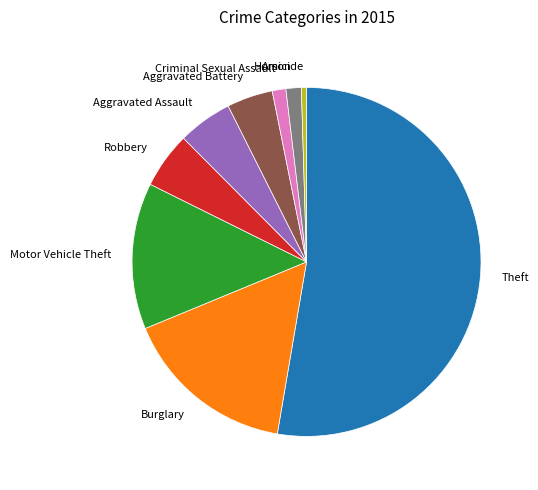

How many slices are in this pie chart?

9